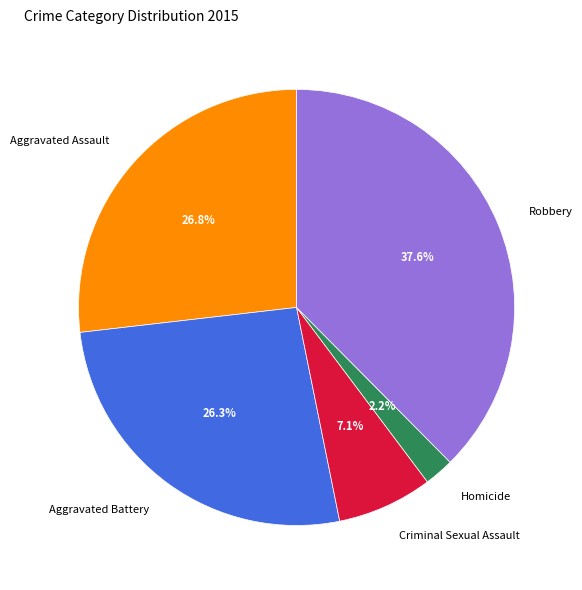

Which slice is the largest?

Robbery